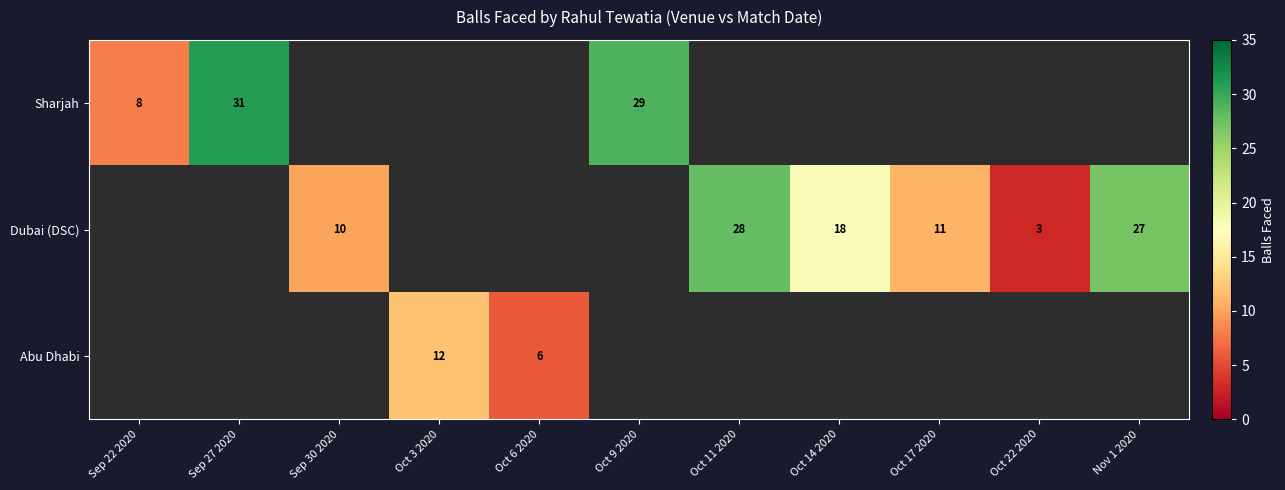

Which category has the highest value across all series?

Sep 27 2020